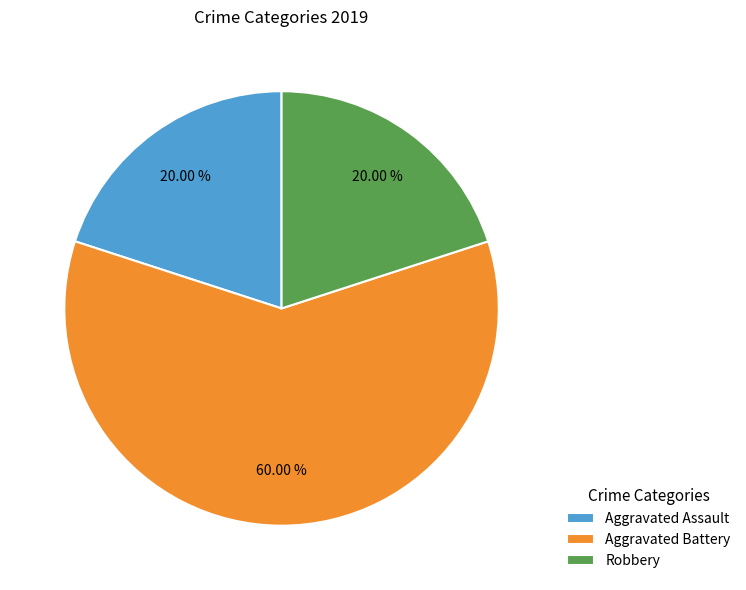

Which slice is the largest?

Aggravated Battery